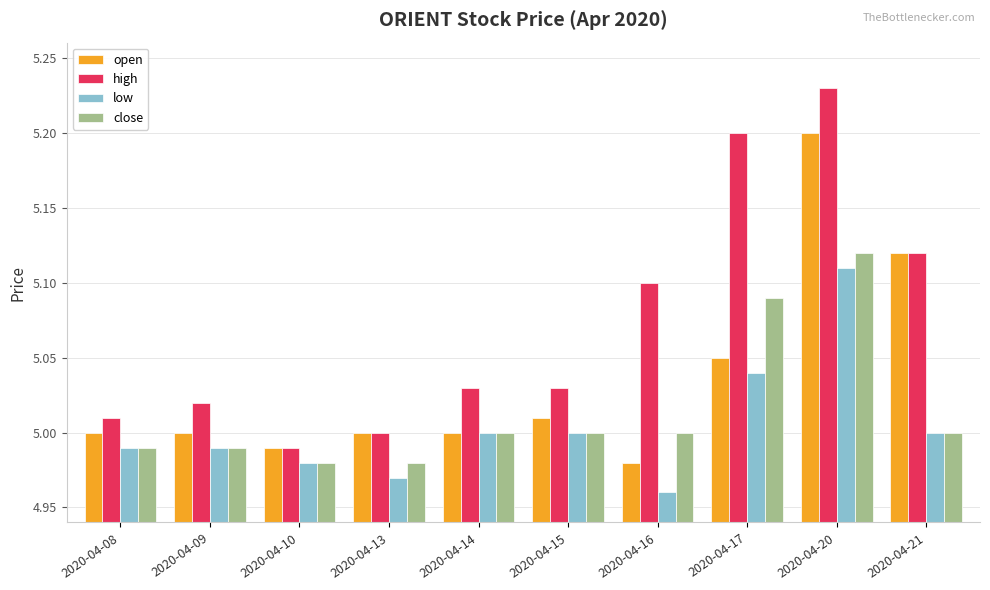

At which category does the chart reach its minimum across all series?

2020-04-16